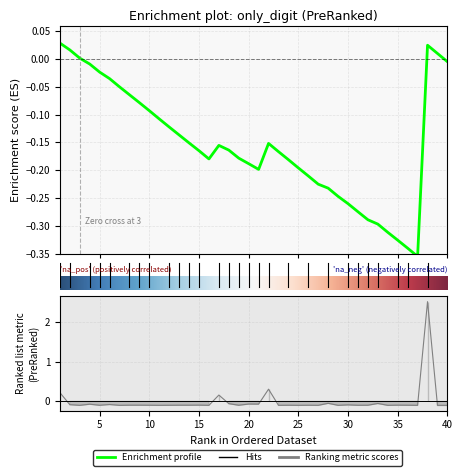

List the labels in order of value, largest first.

38, 22, 1, 17, 28, 33, 18, 20, 21, 4, 6, 2, 30, 15, 35, 8, 9, 13, 14, 32, 36, 10, 19, 24, 26, 5, 12, 31, 3, 7, 11, 16, 23, 25, 27, 29, 34, 37, 39, 40